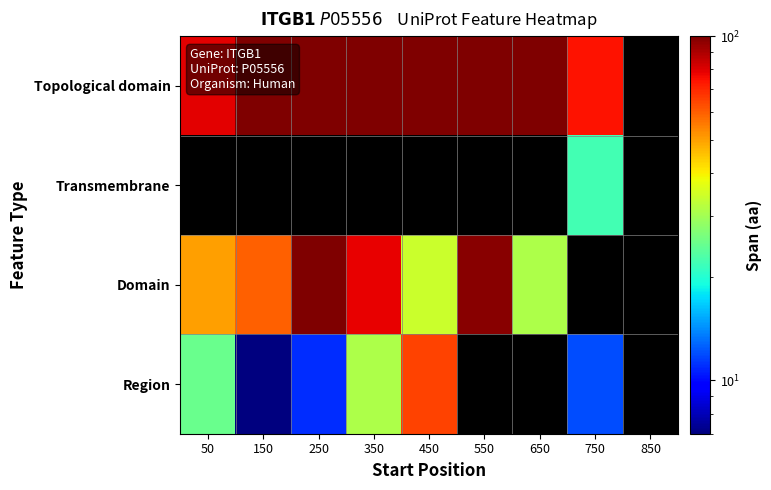

Which series changed the most between 450 and 550?

Domain